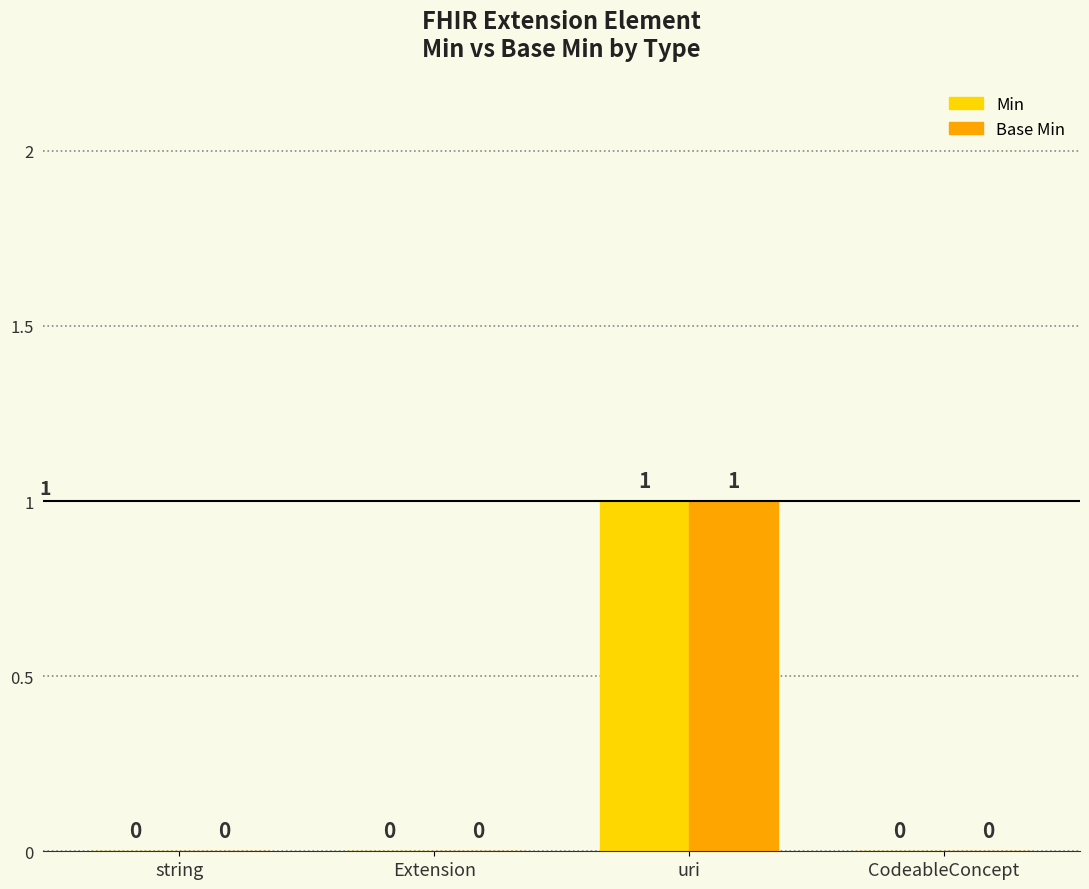

Is it true that Base Min equals 1 at uri?

True